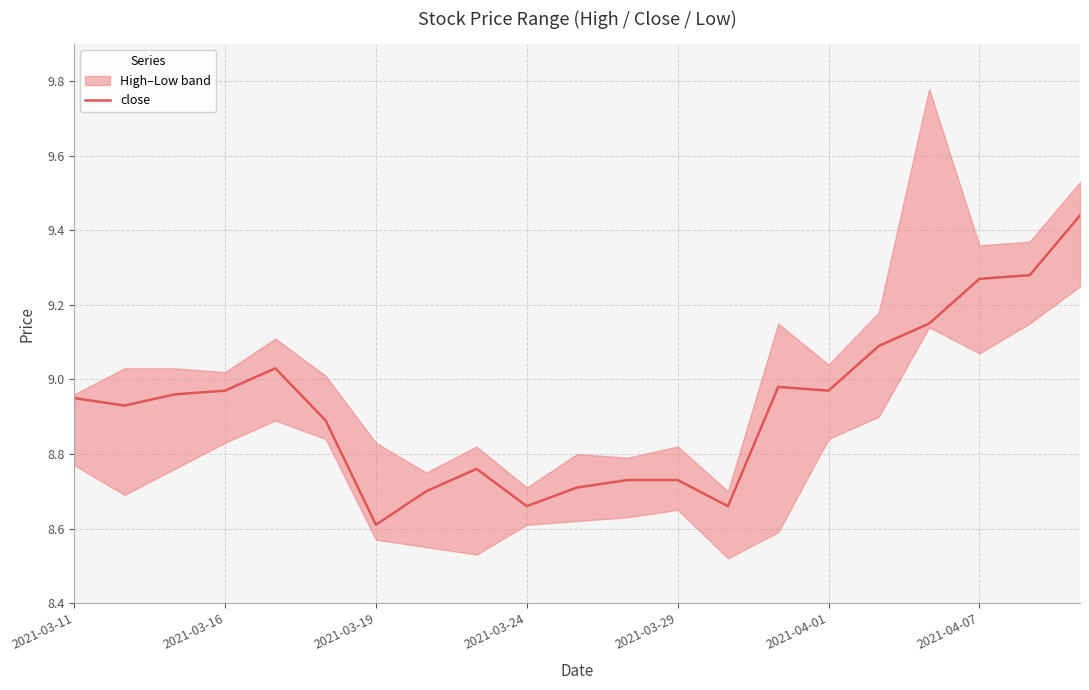

What is the lowest value of the close series?

8.6